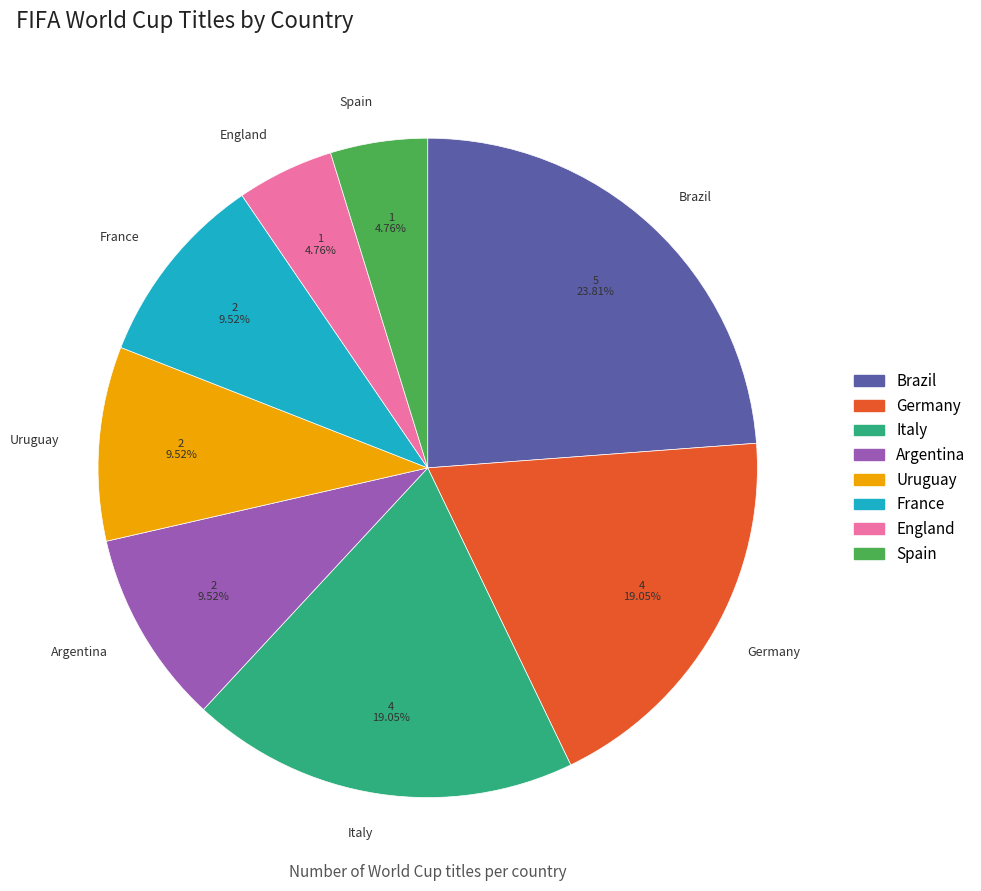

To the nearest percent, what is the difference between the largest and smallest slice percentages?

19%